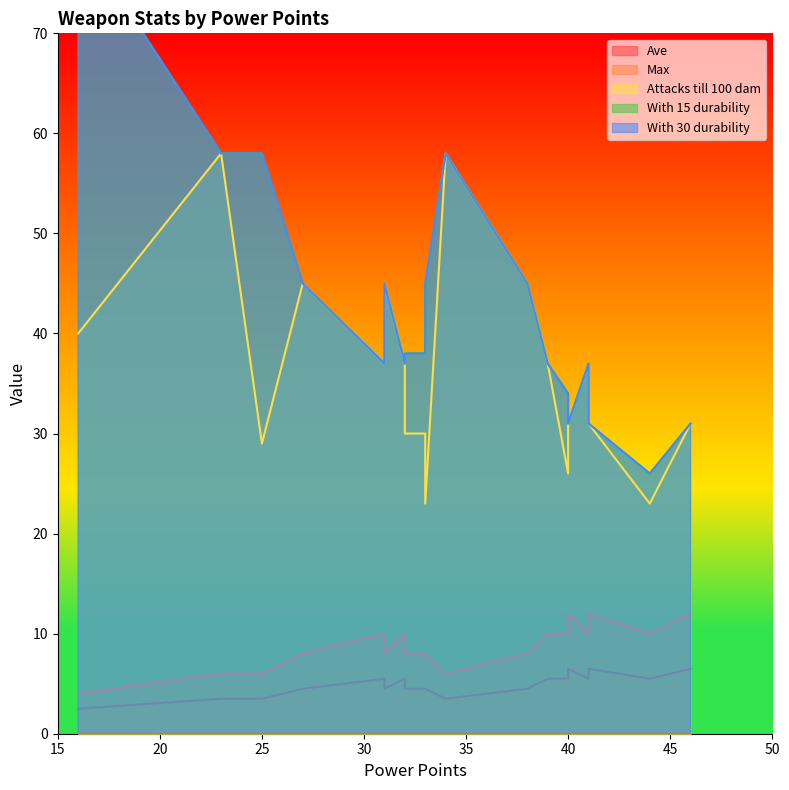

Is it true that Max equals 14.5 at Maul?

False